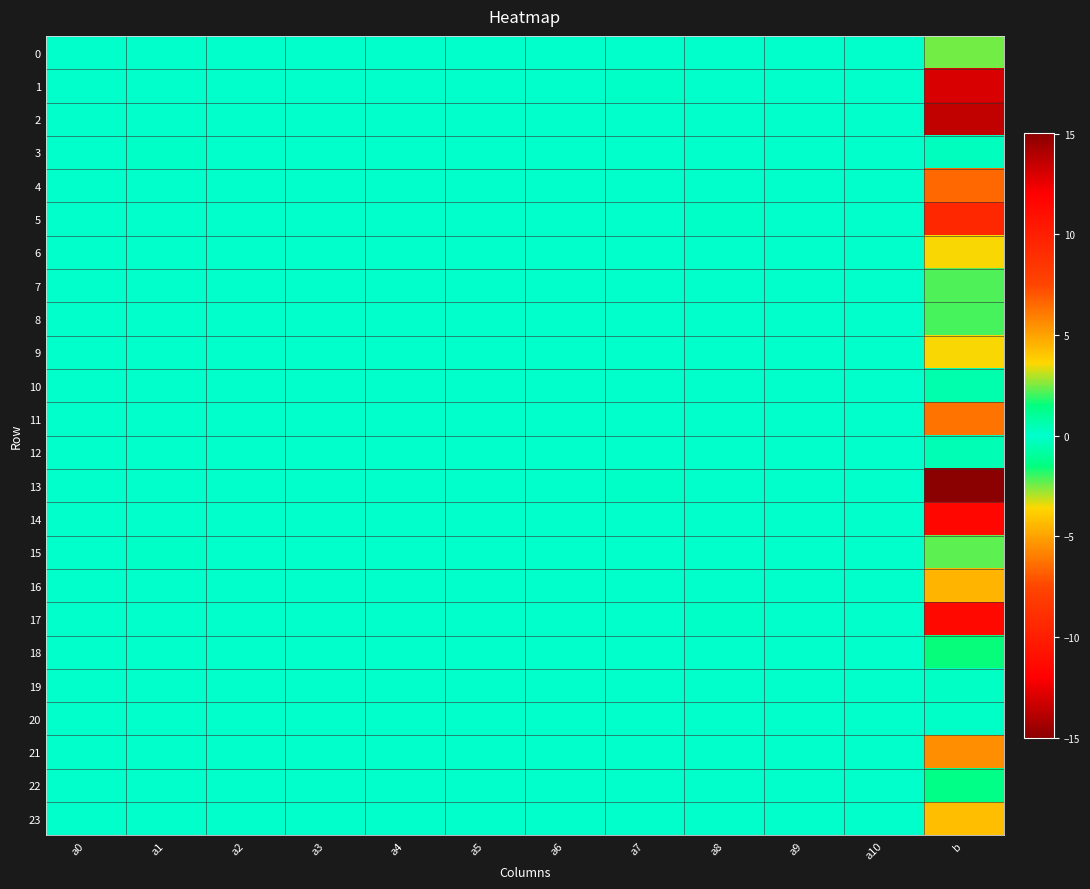

Reading right to left, list all the values displayed in this chart.

0: b=2.5	a10=0.0	a9=0.0	a8=0.0	a7=-0.0	a6=-0.0	a5=0.0	a4=0.0	a3=-0.0	a2=0.0	a1=-0.0	a0=0.0
1: b=-13.0	a10=-0.0	a9=-0.1	a8=0.0	a7=0.1	a6=0.0	a5=-0.0	a4=0.0	a3=0.0	a2=0.0	a1=0.0	a0=0.0
2: b=13.6	a10=-0.0	a9=0.0	a8=-0.0	a7=-0.0	a6=-0.0	a5=0.0	a4=-0.0	a3=-0.0	a2=-0.0	a1=0.0	a0=-0.0
3: b=-0.2	a10=-0.0	a9=0.0	a8=-0.0	a7=0.0	a6=-0.0	a5=-0.0	a4=-0.0	a3=0.0	a2=0.0	a1=-0.1	a0=0.0
4: b=6.5	a10=0.0	a9=0.0	a8=-0.0	a7=-0.1	a6=-0.0	a5=0.0	a4=-0.0	a3=-0.0	a2=-0.0	a1=-0.0	a0=-0.0
5: b=-9.4	a10=0.0	a9=-0.0	a8=0.1	a7=0.1	a6=0.0	a5=-0.0	a4=0.0	a3=-0.0	a2=0.0	a1=0.0	a0=0.0
6: b=3.6	a10=0.0	a9=0.0	a8=0.0	a7=-0.0	a6=-0.0	a5=0.0	a4=-0.0	a3=-0.0	a2=-0.0	a1=0.0	a0=0.0
7: b=2.1	a10=0.0	a9=-0.0	a8=-0.0	a7=-0.0	a6=-0.0	a5=0.0	a4=0.0	a3=-0.0	a2=-0.0	a1=0.0	a0=-0.0
8: b=2.1	a10=0.0	a9=0.0	a8=-0.0	a7=-0.0	a6=-0.0	a5=0.0	a4=0.0	a3=-0.0	a2=-0.0	a1=-0.0	a0=-0.0
9: b=-3.5	a10=-0.0	a9=-0.0	a8=0.0	a7=0.0	a6=0.0	a5=-0.0	a4=0.0	a3=0.0	a2=0.0	a1=0.0	a0=0.0
10: b=0.6	a10=0.0	a9=-0.0	a8=0.0	a7=0.0	a6=0.0	a5=-0.0	a4=0.0	a3=0.0	a2=-0.0	a1=0.0	a0=0.0
11: b=6.2	a10=-0.0	a9=0.0	a8=-0.0	a7=-0.0	a6=-0.0	a5=0.0	a4=-0.0	a3=-0.0	a2=-0.0	a1=-0.0	a0=-0.0
12: b=-0.5	a10=-0.0	a9=-0.0	a8=-0.0	a7=0.0	a6=0.0	a5=-0.0	a4=-0.0	a3=0.0	a2=-0.0	a1=0.0	a0=-0.0
13: b=15.0	a10=0.0	a9=0.1	a8=-0.0	a7=-0.1	a6=-0.0	a5=0.0	a4=-0.0	a3=-0.0	a2=-0.0	a1=-0.0	a0=-0.0
14: b=-11.6	a10=0.0	a9=-0.0	a8=0.0	a7=0.0	a6=0.0	a5=-0.0	a4=0.0	a3=0.0	a2=0.0	a1=-0.0	a0=0.0
15: b=2.2	a10=0.0	a9=-0.0	a8=0.0	a7=-0.0	a6=0.0	a5=0.0	a4=0.0	a3=-0.0	a2=-0.0	a1=0.1	a0=-0.0
16: b=-4.5	a10=-0.0	a9=-0.0	a8=0.0	a7=0.1	a6=0.0	a5=-0.0	a4=0.0	a3=0.0	a2=0.0	a1=0.0	a0=0.0
17: b=11.4	a10=-0.0	a9=0.0	a8=-0.1	a7=-0.1	a6=-0.0	a5=0.0	a4=-0.0	a3=0.0	a2=-0.0	a1=-0.0	a0=-0.0
18: b=-1.6	a10=-0.0	a9=-0.0	a8=-0.0	a7=0.0	a6=0.0	a5=-0.0	a4=0.0	a3=0.0	a2=0.0	a1=-0.0	a0=-0.0
19: b=-0.1	a10=-0.0	a9=0.0	a8=0.0	a7=0.0	a6=0.0	a5=-0.0	a4=-0.0	a3=0.0	a2=0.0	a1=-0.0	a0=0.0
20: b=-0.1	a10=-0.0	a9=-0.0	a8=0.0	a7=0.0	a6=0.0	a5=-0.0	a4=-0.0	a3=0.0	a2=0.0	a1=0.0	a0=0.0
21: b=5.5	a10=0.0	a9=0.0	a8=-0.0	a7=-0.0	a6=-0.0	a5=0.0	a4=-0.0	a3=-0.0	a2=-0.0	a1=-0.0	a0=-0.0
22: b=1.4	a10=-0.0	a9=0.0	a8=-0.0	a7=-0.0	a6=-0.0	a5=0.0	a4=-0.0	a3=-0.0	a2=0.0	a1=-0.0	a0=-0.0
23: b=-4.2	a10=0.0	a9=-0.0	a8=0.0	a7=0.0	a6=0.0	a5=-0.0	a4=0.0	a3=0.0	a2=0.0	a1=0.0	a0=0.0